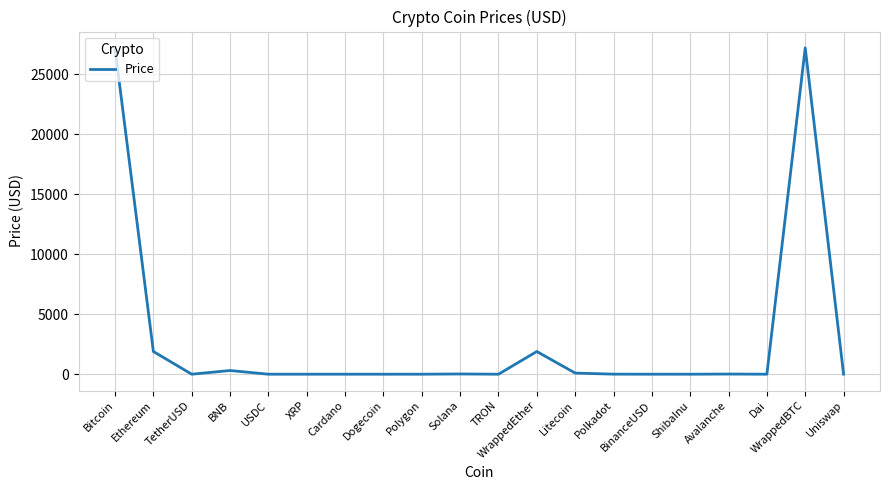

What is the sum of the values at USDC and Dogecoin?

1.1